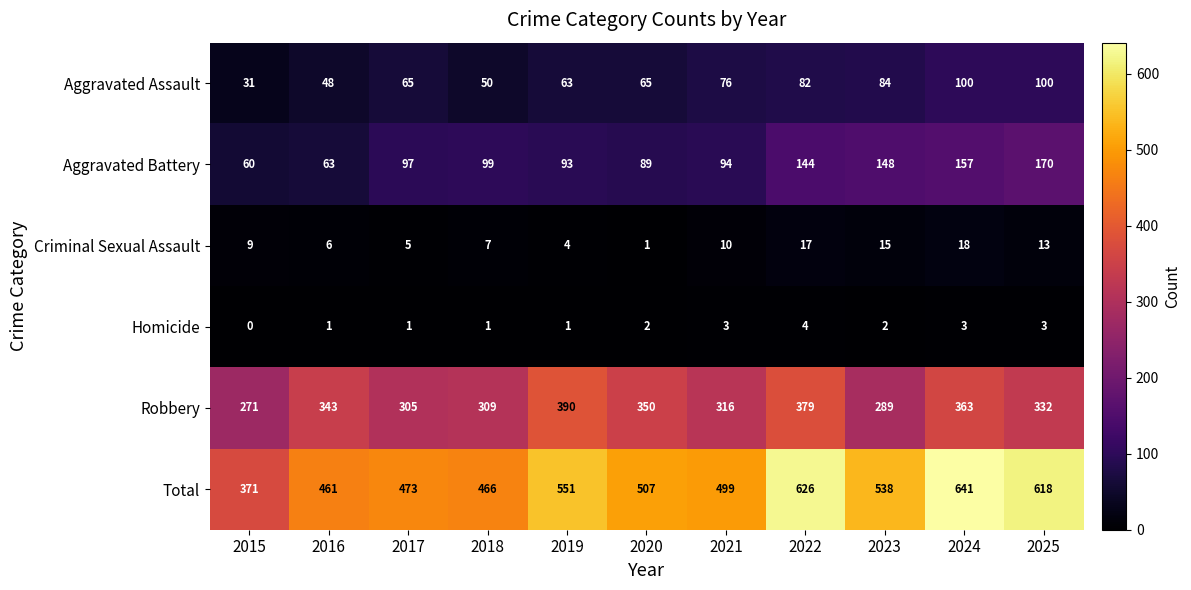

What is the sum of all Robbery values?

3647